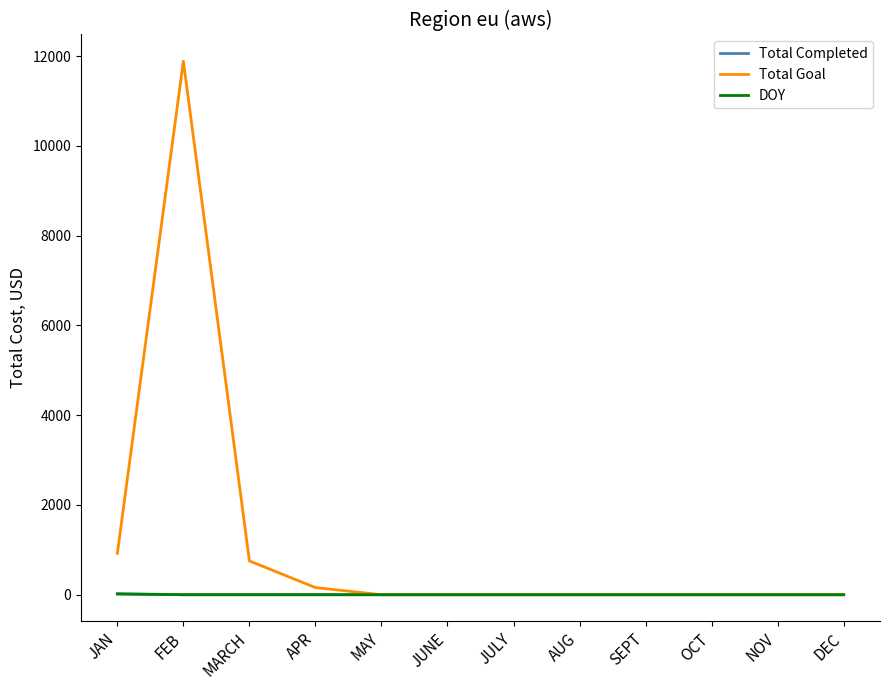

Is it true that Total Completed equals 0 at OCT?

True